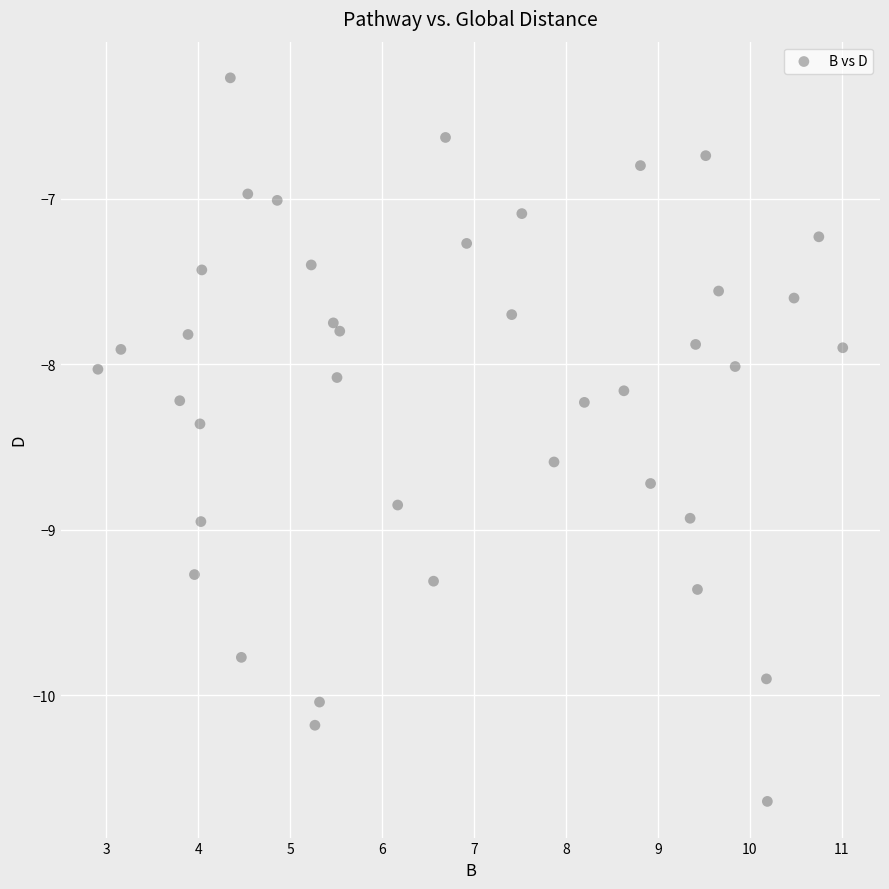

What is the range of X values (max minus min)?

8.1